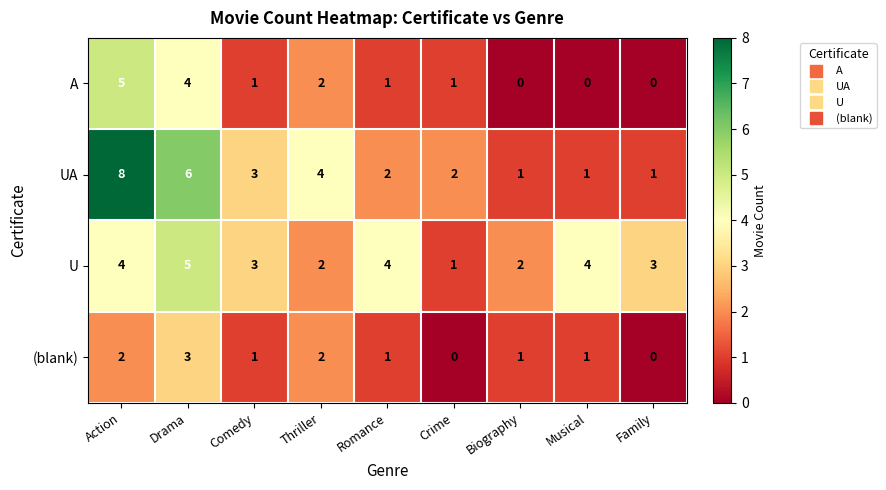

Which series has the widest spread of values?

UA